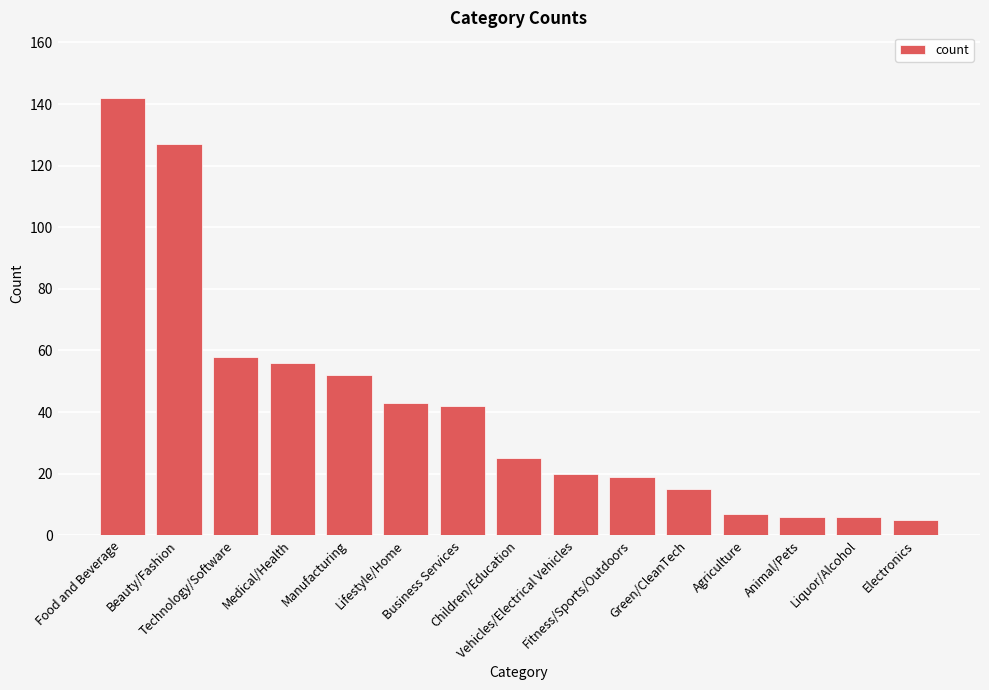

Reading left to right, extract all data points from this chart.

Food and Beverage=142	Beauty/Fashion=127	Technology/Software=58	Medical/Health=56	Manufacturing=52	Lifestyle/Home=43	Business Services=42	Children/Education=25	Vehicles/Electrical Vehicles=20	Fitness/Sports/Outdoors=19	Green/CleanTech=15	Agriculture=7	Animal/Pets=6	Liquor/Alcohol=6	Electronics=5